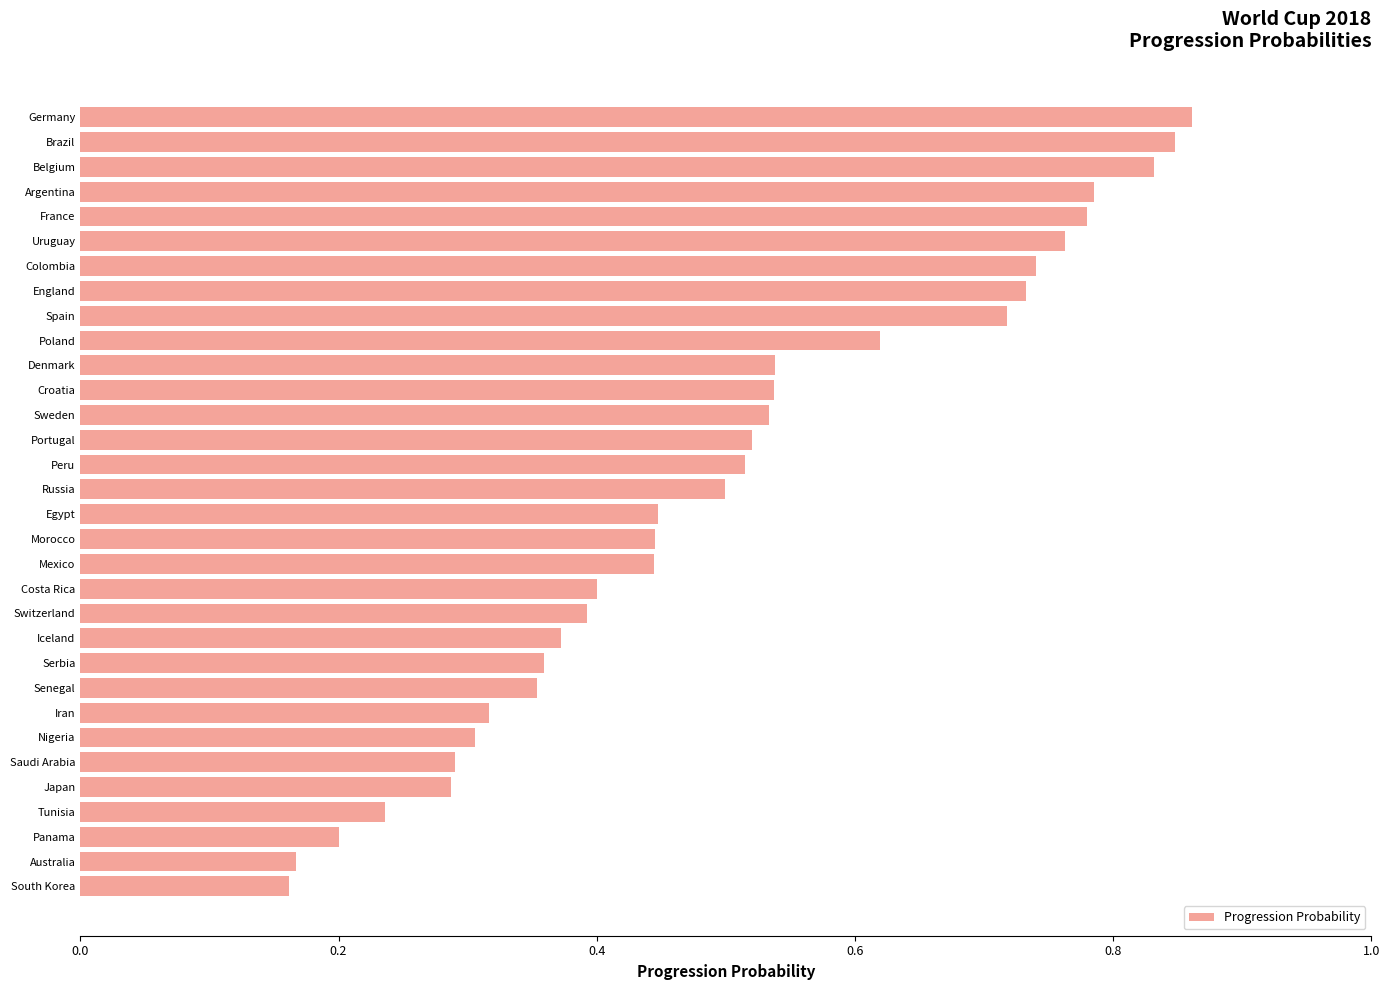

What is the sum of all values?

16.0